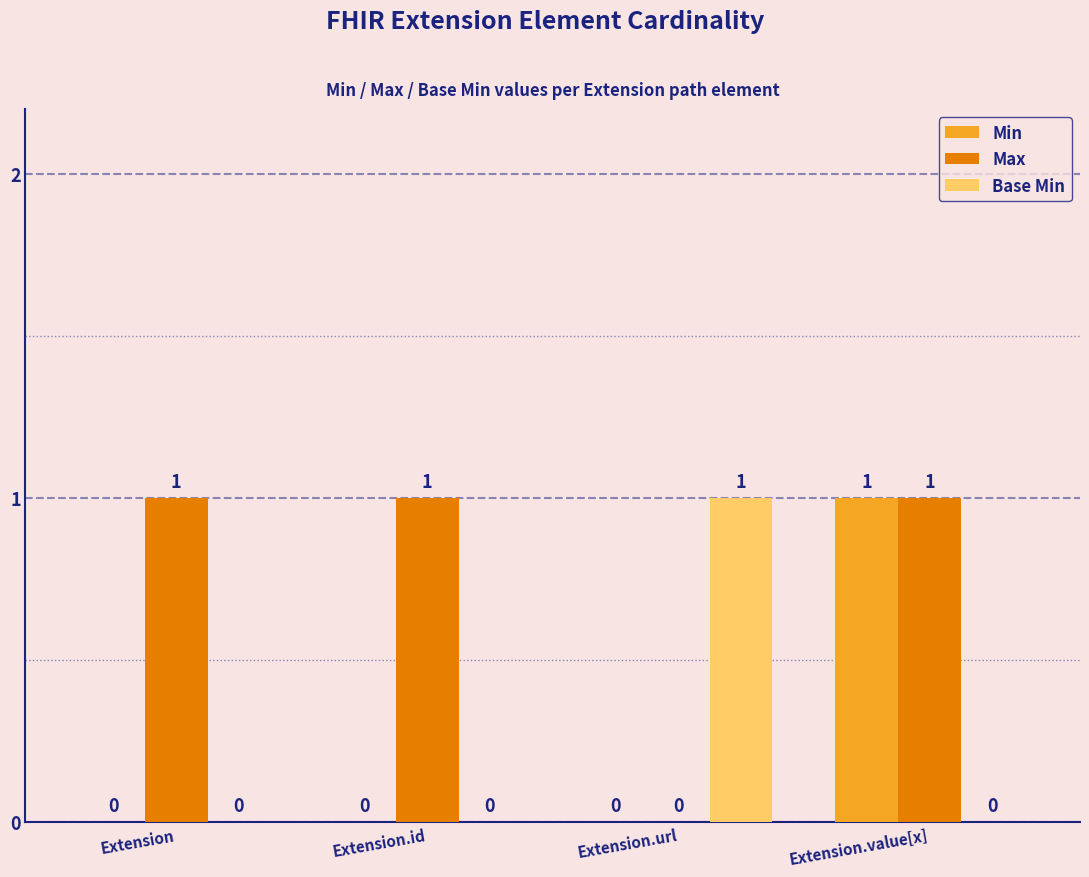

Is it true that Max equals 2 at Extension.id?

False